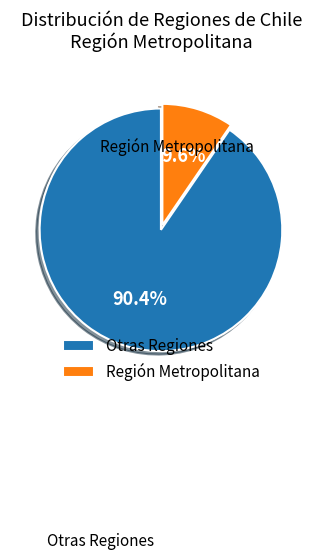

Which slice is the largest?

Otras Regiones